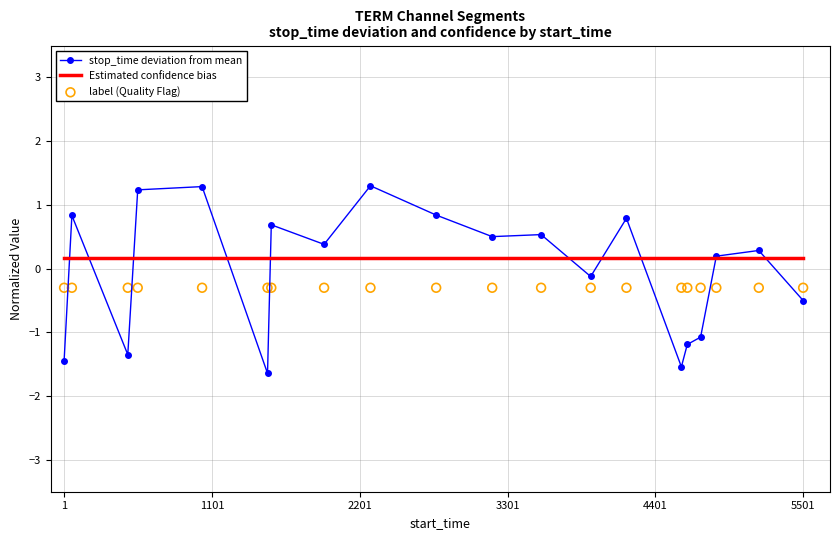

Which series contains the lowest Y value?

stop_time deviation from mean